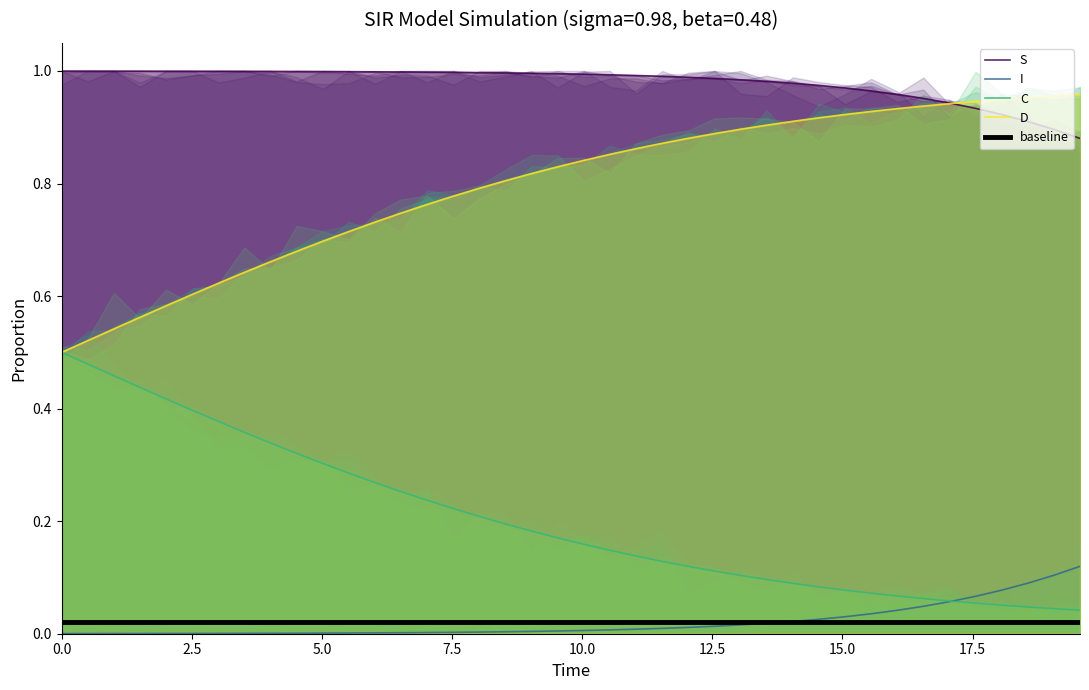

What are all the series names shown in the legend?

S, I, C, D, baseline